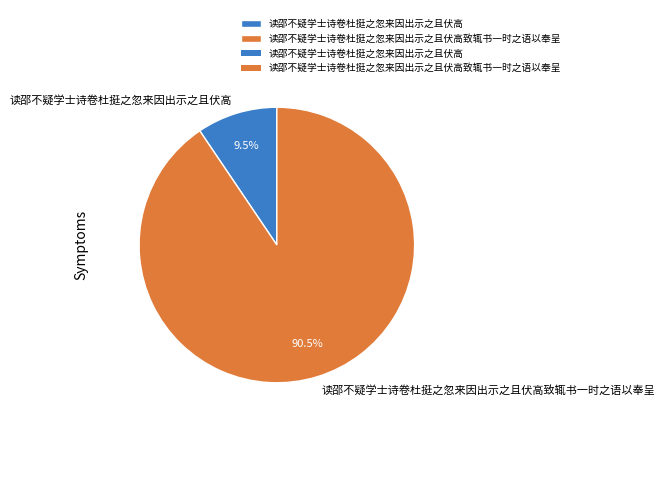

How many segments does this pie chart have?

2